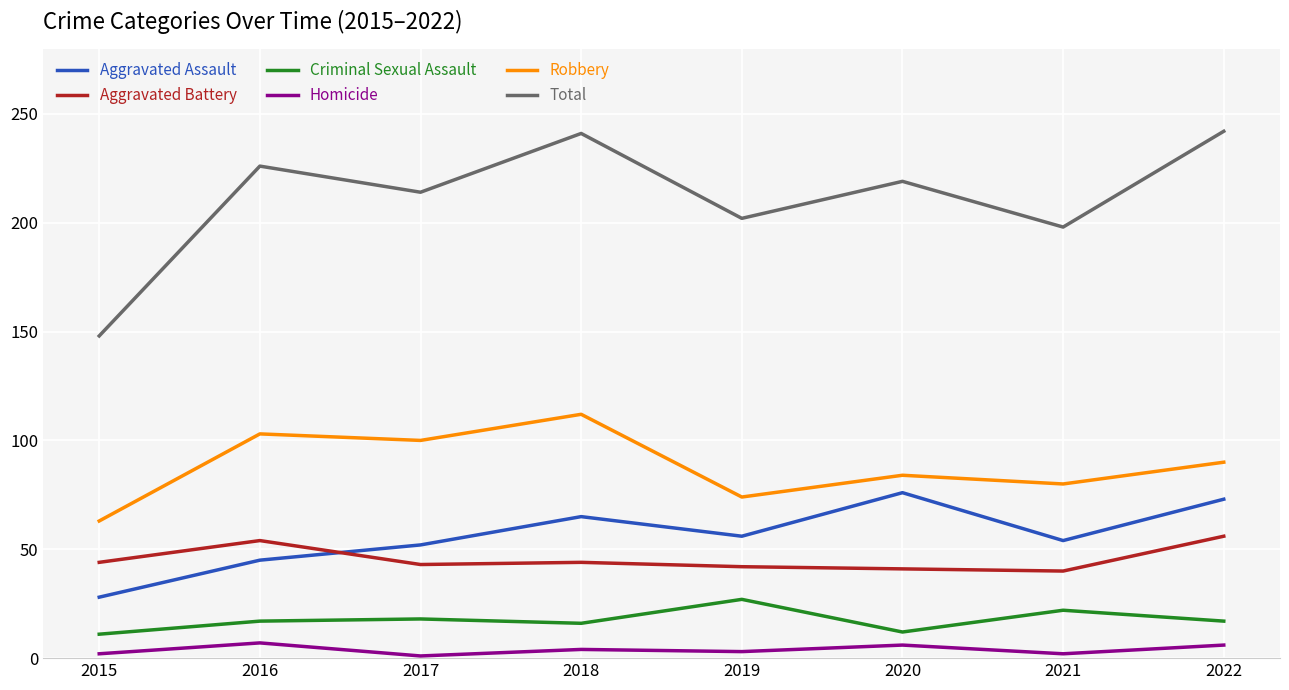

Where is the first local maximum for Homicide?

2016